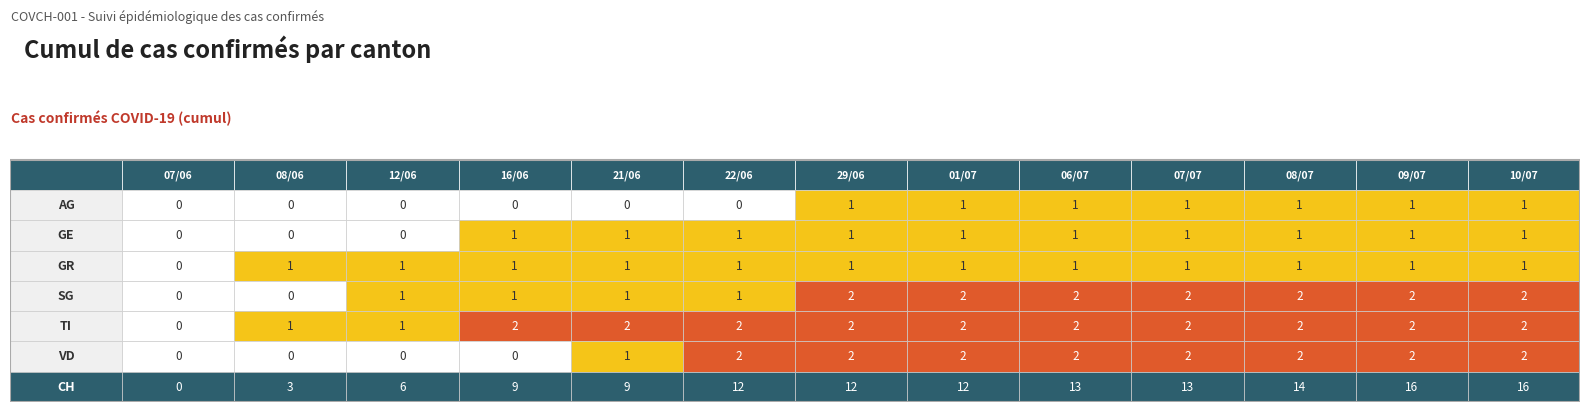

The value of TI at 11 is 2. True or false?

True